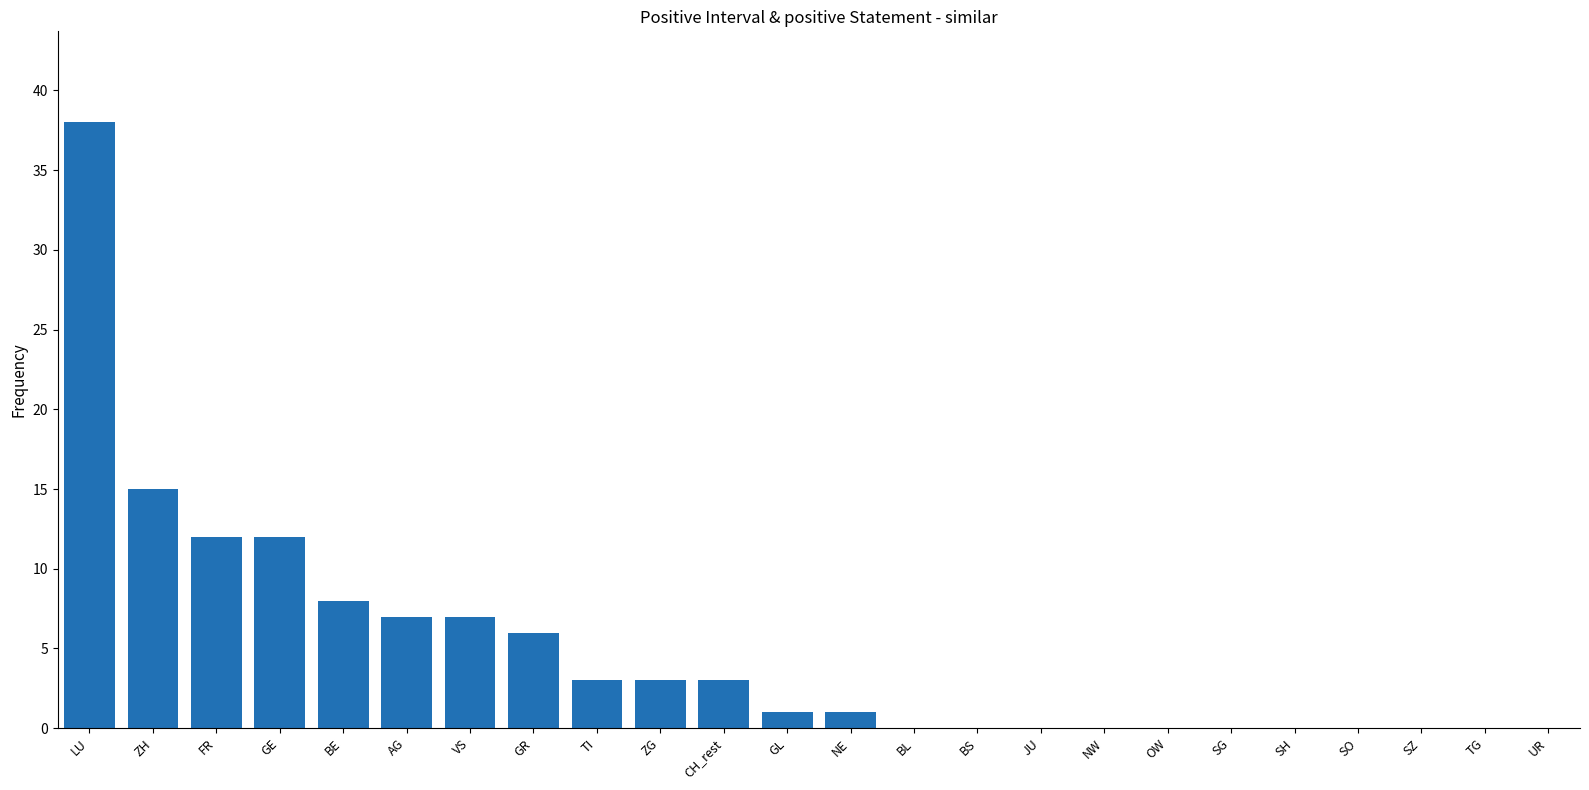

What is the sum of the values at ZH and NE?

16